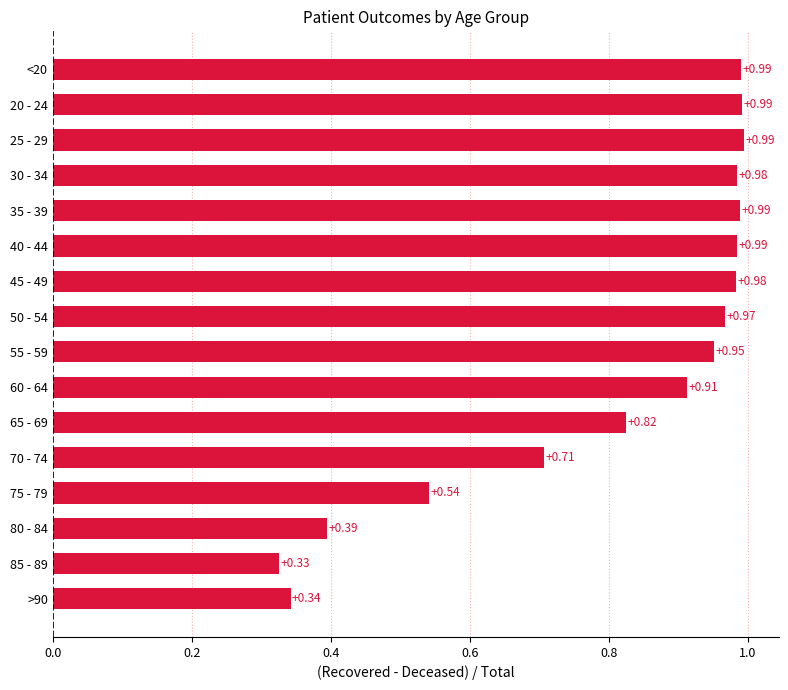

Count the number of data series in this chart.

1